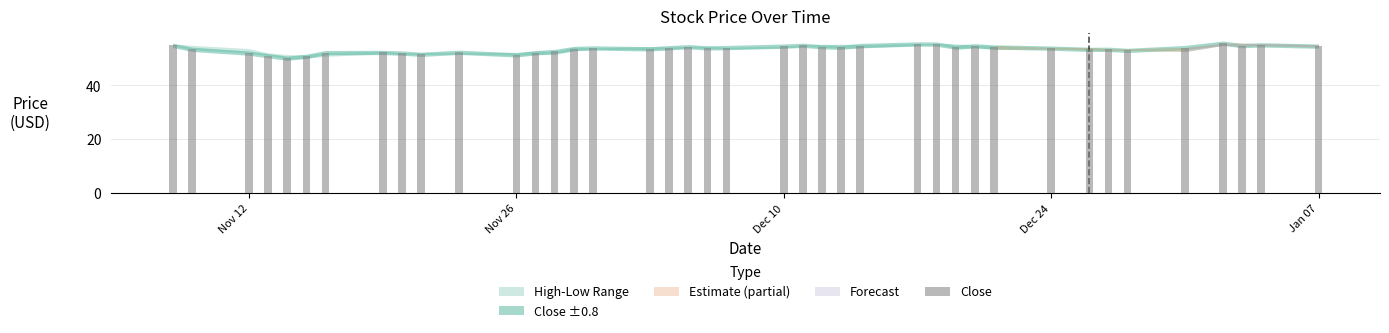

What is the greatest value displayed?

55.6